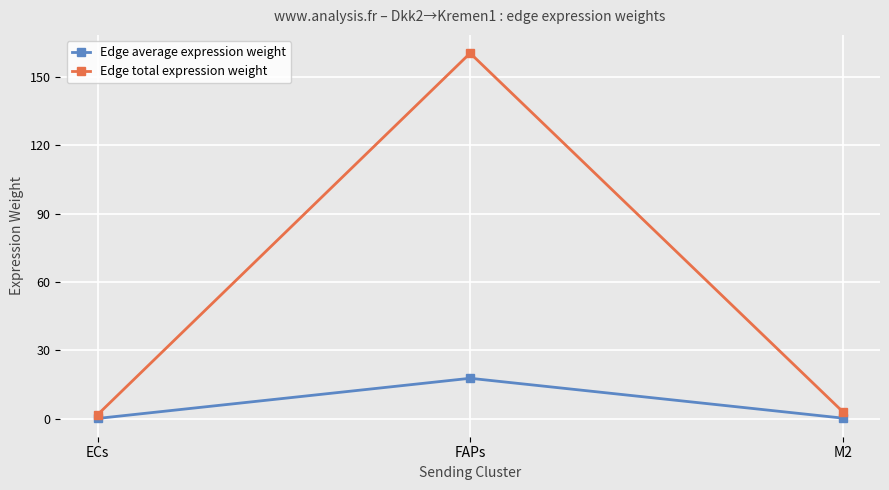

Which series changed the most between FAPs and M2?

Edge total expression weight